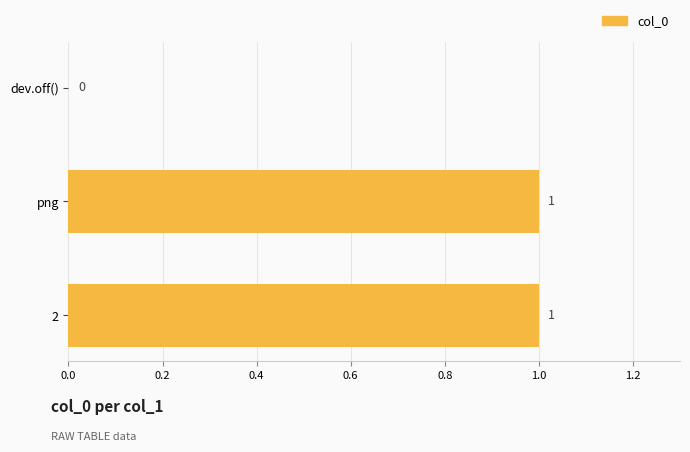

True or false: the data shows 2 at png.

False